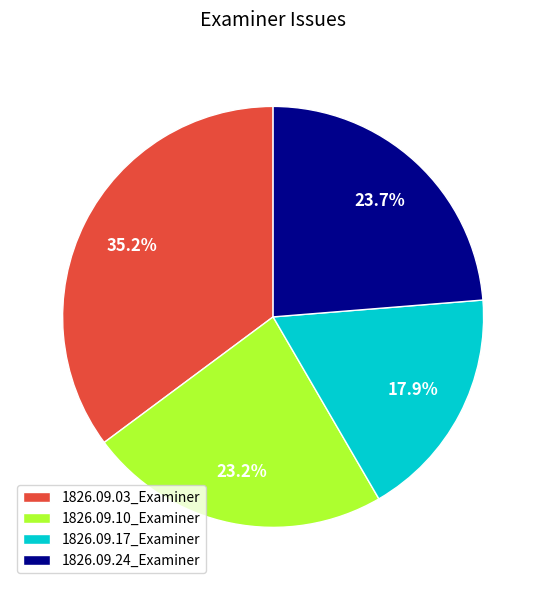

Which category has the biggest portion of the pie?

1826.09.03_Examiner